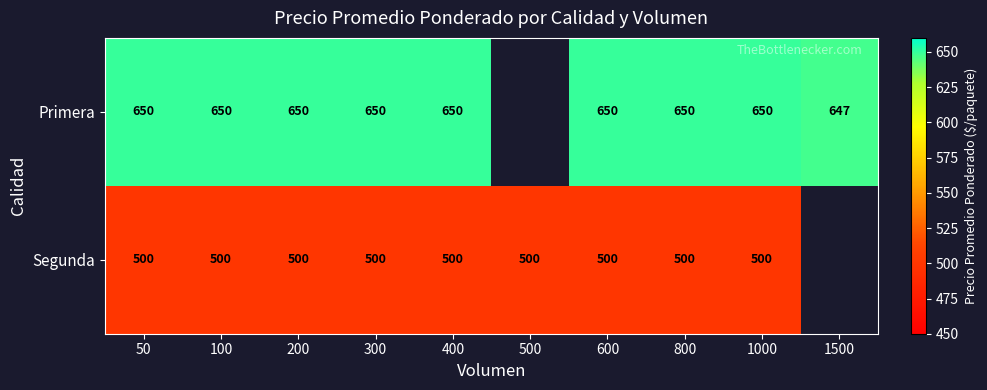

At 100, list the series in order from smallest to largest.

Segunda, Primera